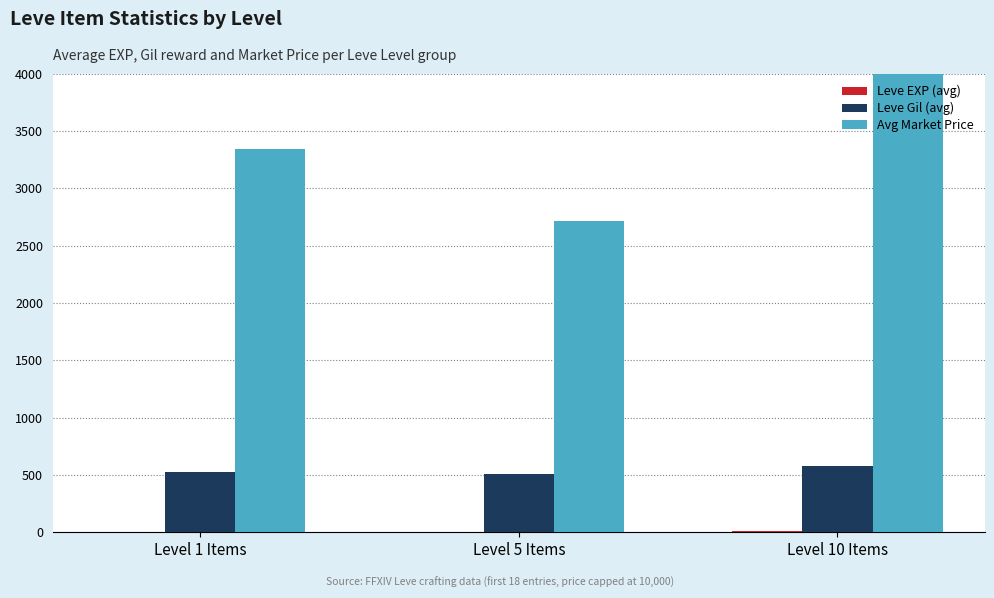

At how many categories does at least one series exceed 833?

3